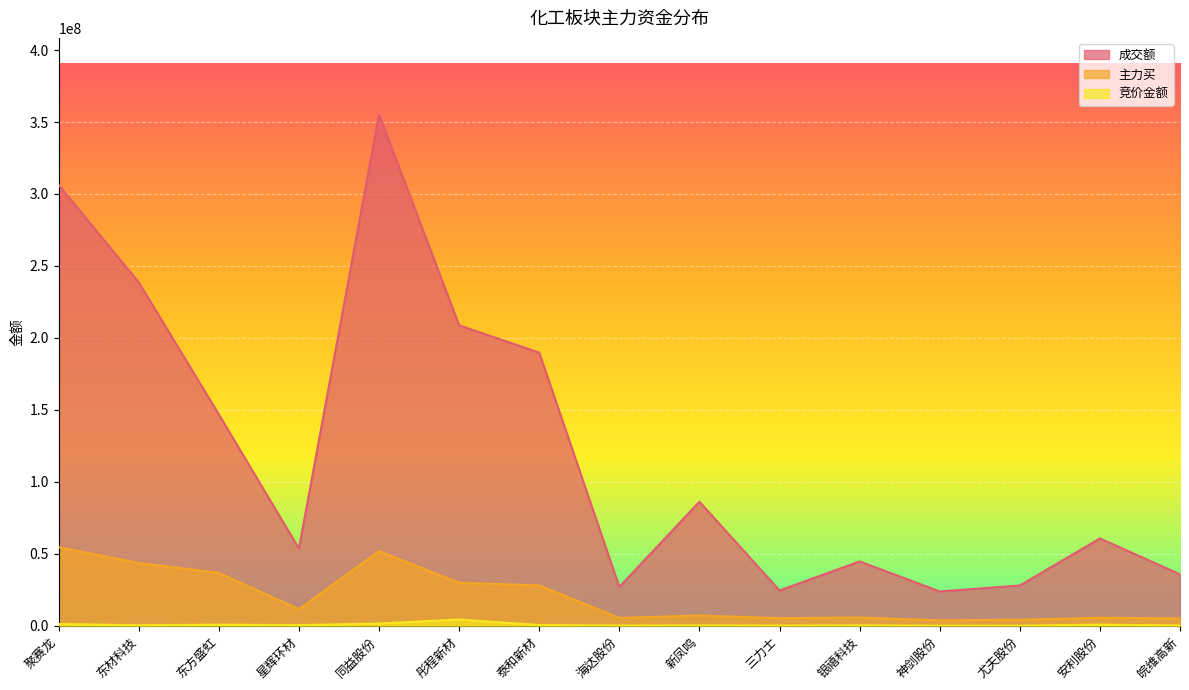

What is the value of the 主力买 point at the 6th from the left?

29825557